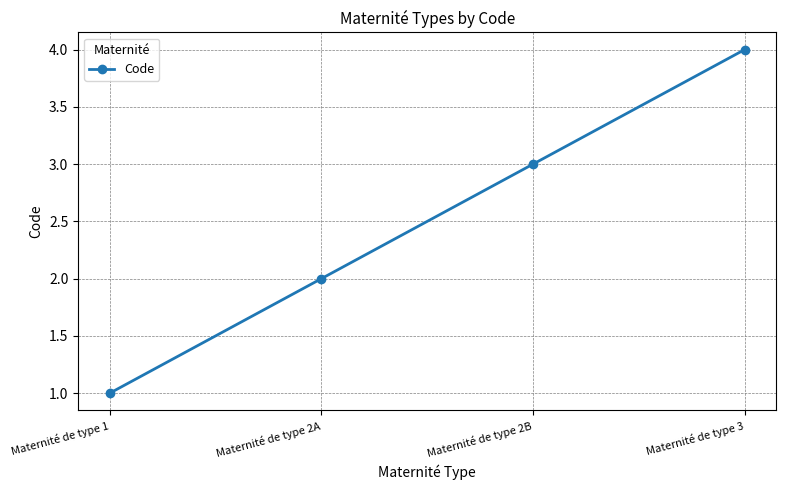

Reading left to right, extract all data points from this chart.

1	2	3	4